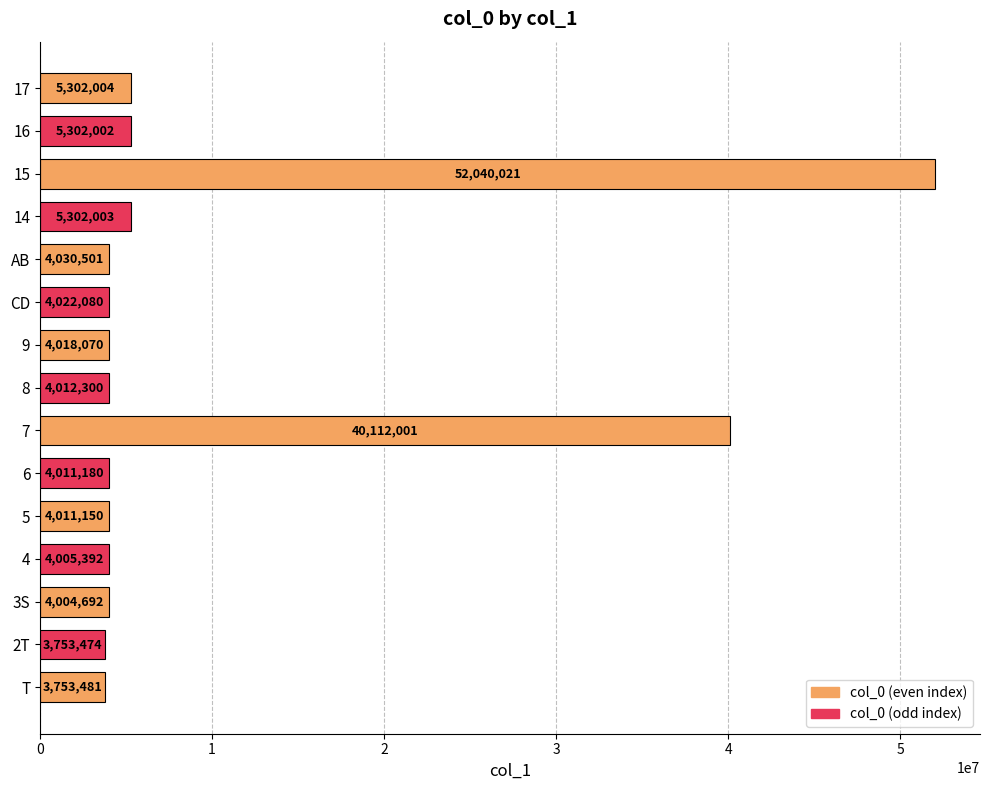

Are the bars grouped side by side (vs. stacked)?

No